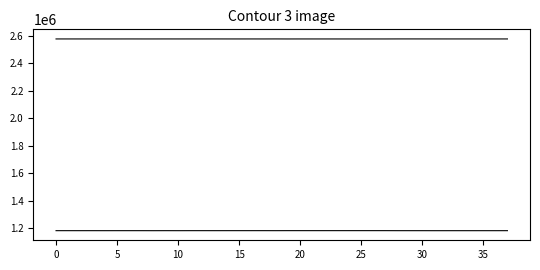

Is this an area chart (filled region under the line)?

No